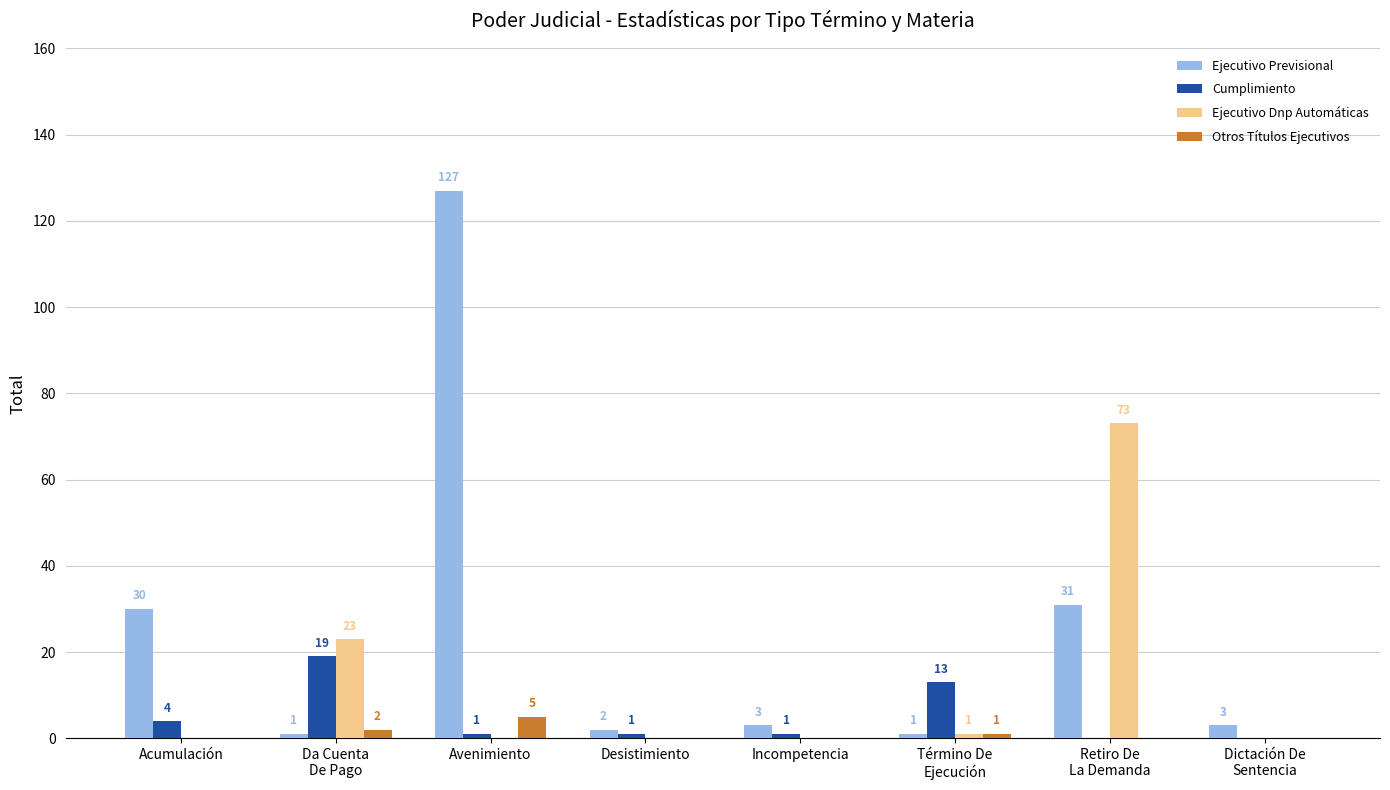

What is the average value of the Ejecutivo Previsional series?

25